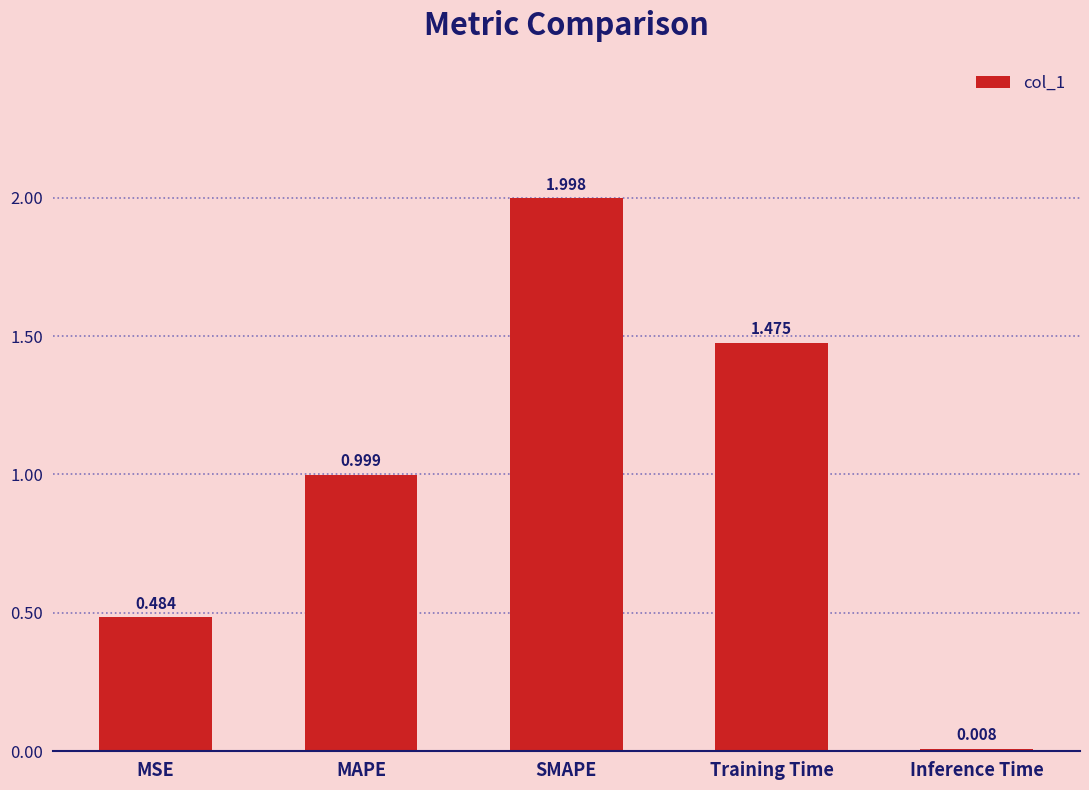

What is the label of the 1st bar from the left?

MSE